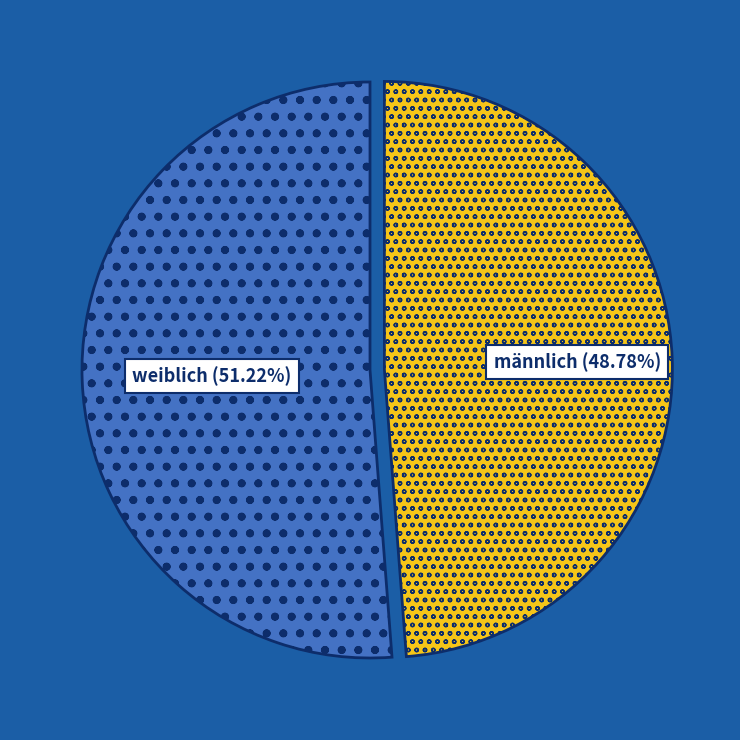

Is there a majority slice in this chart?

Yes